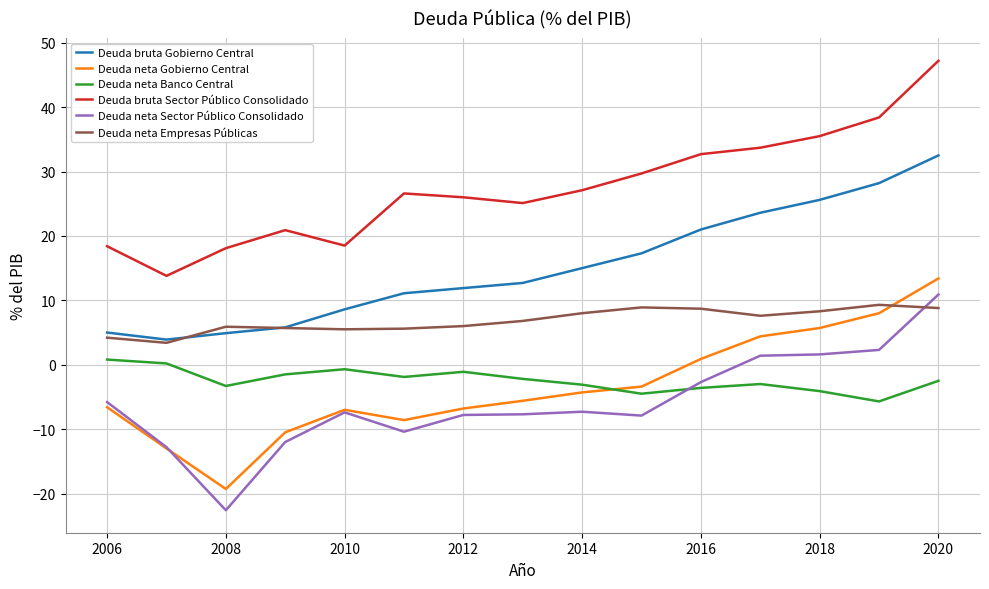

Which series has the largest total across all categories?

Deuda bruta Sector Público Consolidado